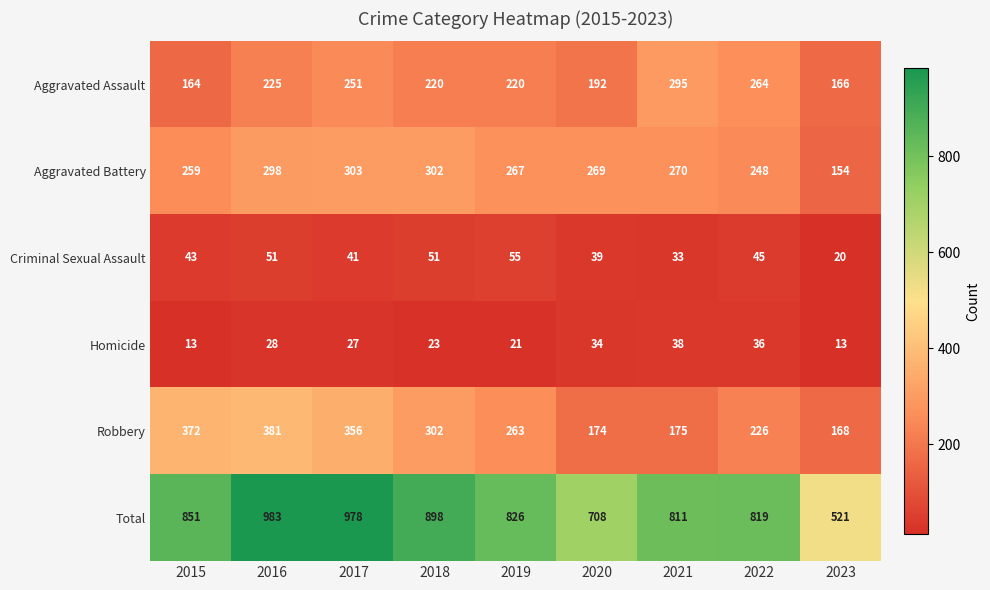

Which series has the widest spread of values?

Total